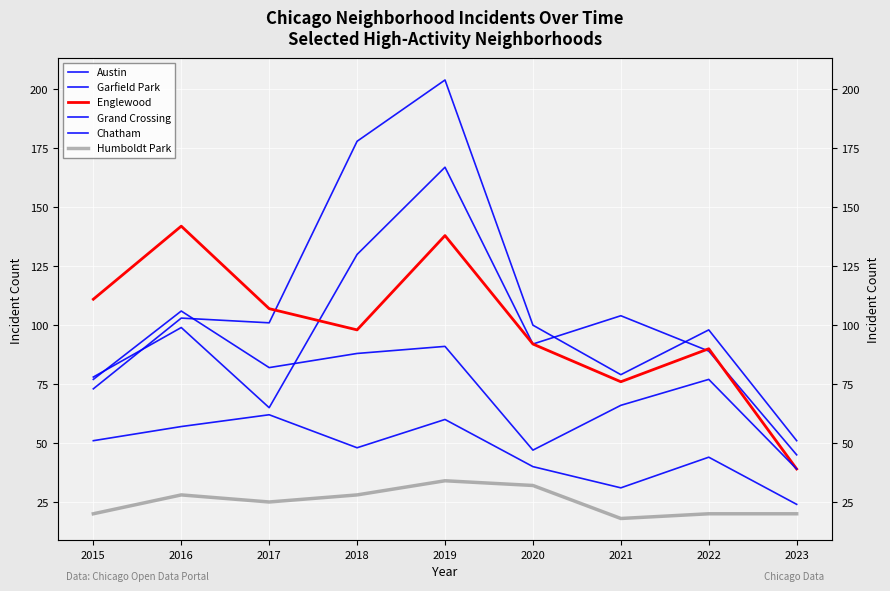

What is the sum of the Austin values at 2020 and 2022?

181